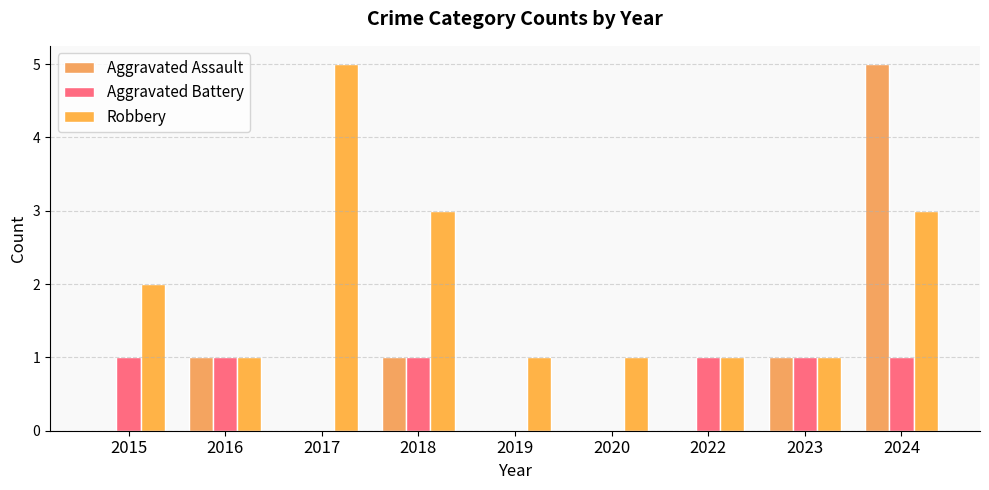

Are the bars grouped side by side (vs. stacked)?

Yes